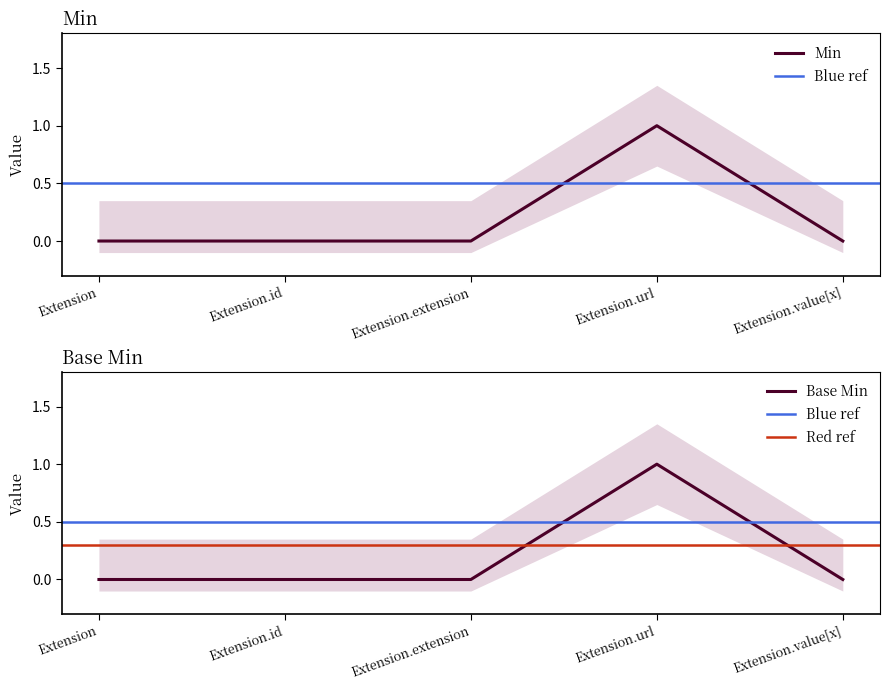

Reading left to right, extract all data points from this chart.

Min: Extension=0	Extension.id=0	Extension.extension=0	Extension.url=1	Extension.value[x]=0
Base Min: Extension=0	Extension.id=0	Extension.extension=0	Extension.url=1	Extension.value[x]=0